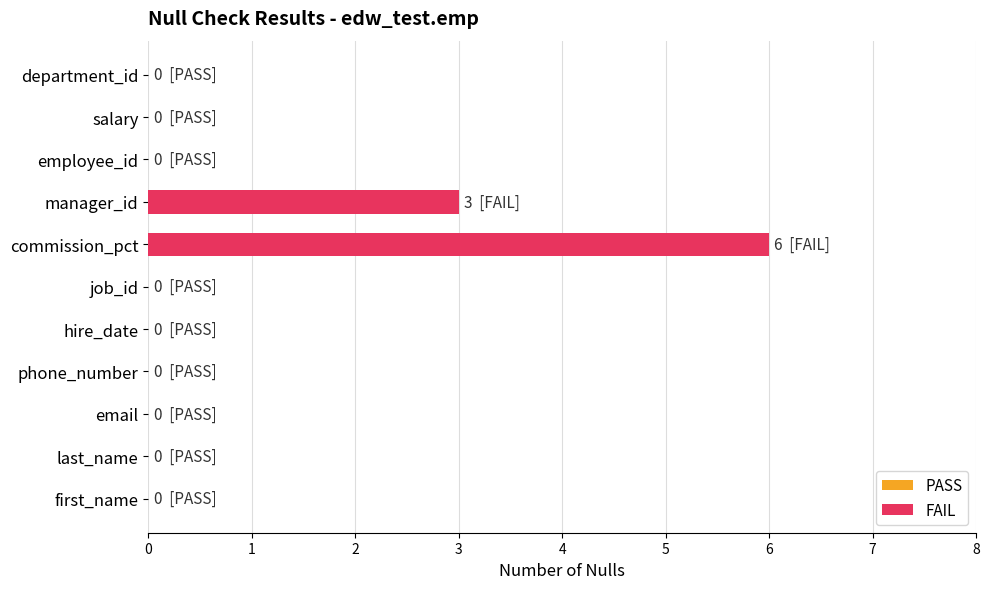

Reading bottom to top, list all the values displayed in this chart.

first_name=0	last_name=0	email=0	phone_number=0	hire_date=0	job_id=0	commission_pct=6	manager_id=3	employee_id=0	salary=0	department_id=0